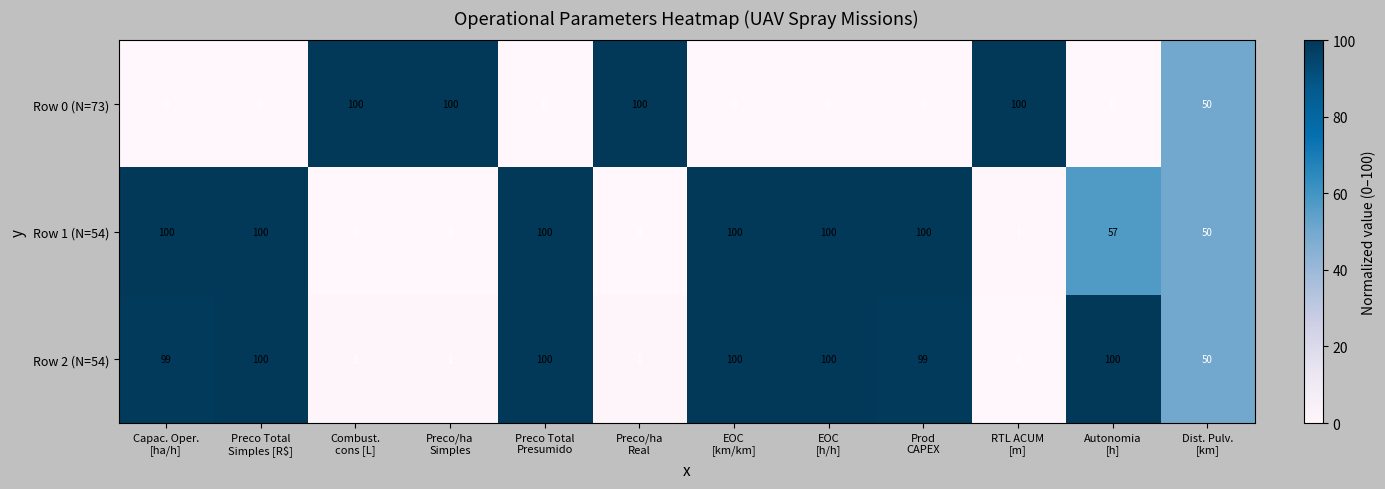

What is the spread (max minus min) of values at EOC
[h/h]?

100